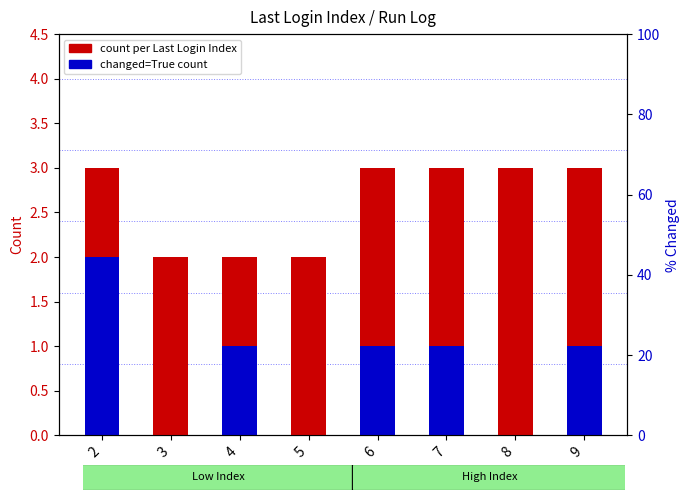

At how many categories does at least one series exceed 1?

8